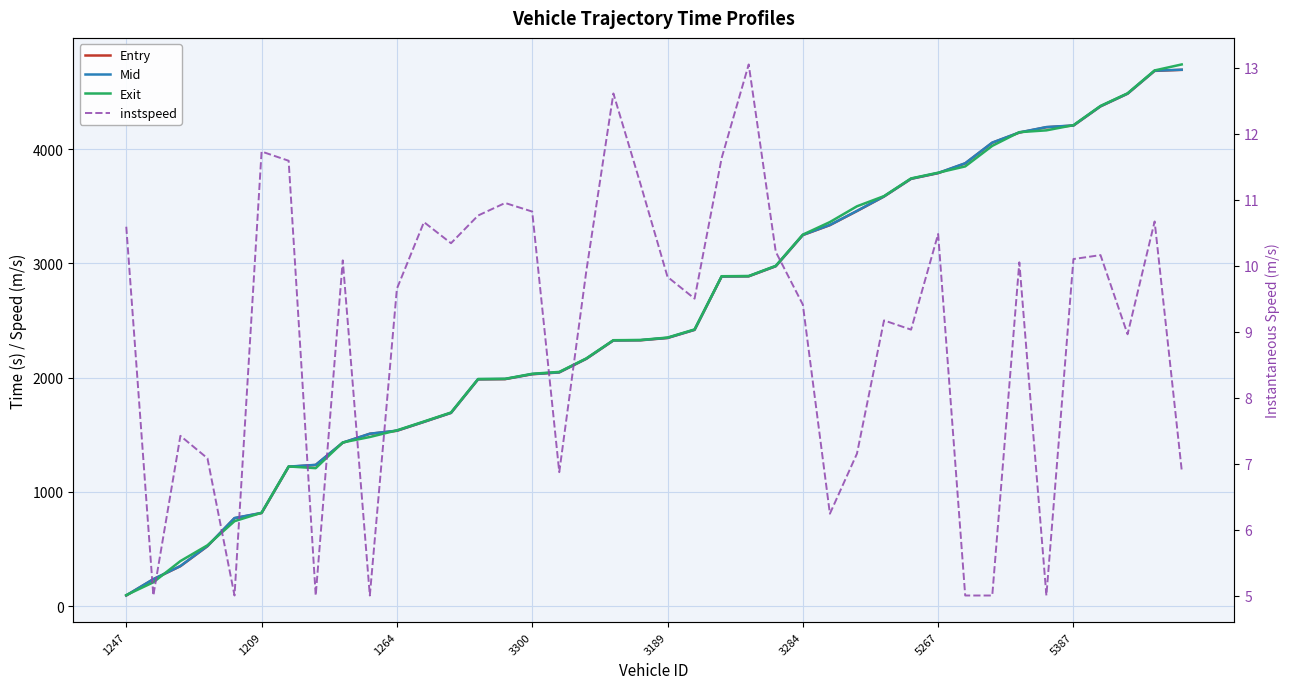

How many values in the Mid series are below 2347?

20